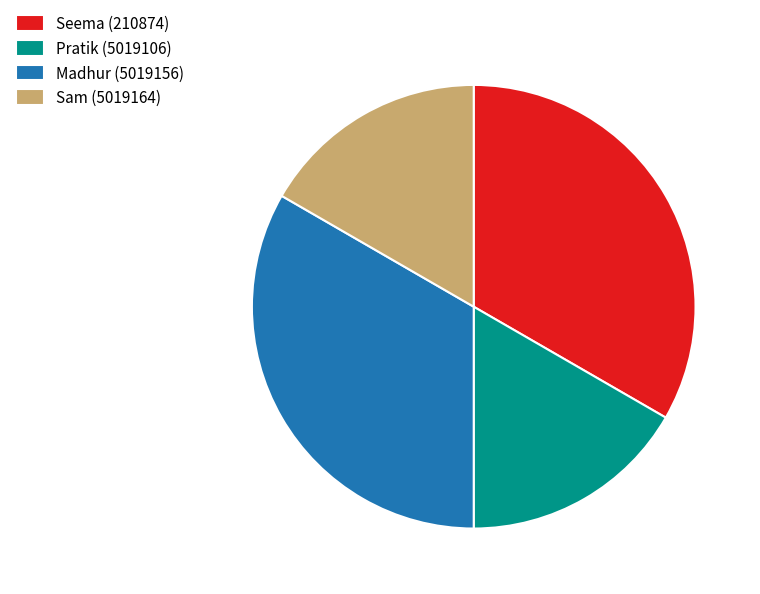

Does Seema (210874) represent more than half of the total?

No